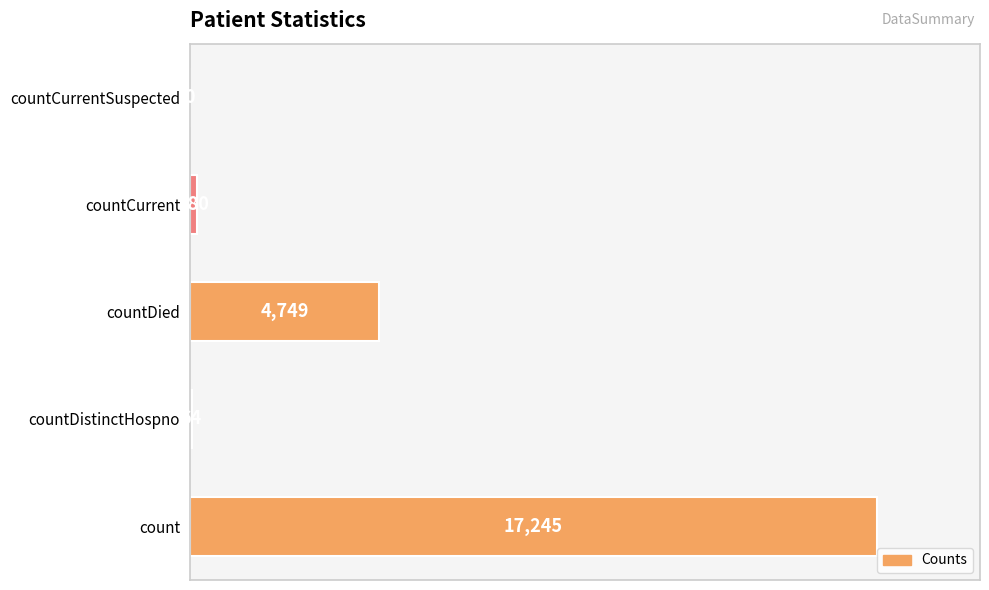

Where is the data nearest to the value 8622?

countDied